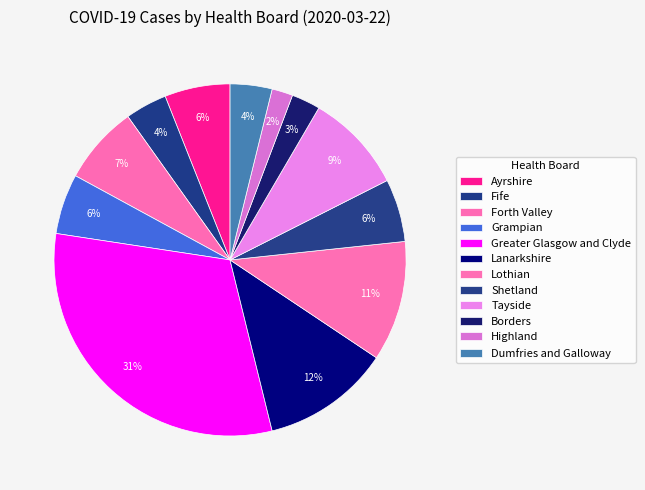

The Lanarkshire slice represents 12% of the pie. True or false?

True